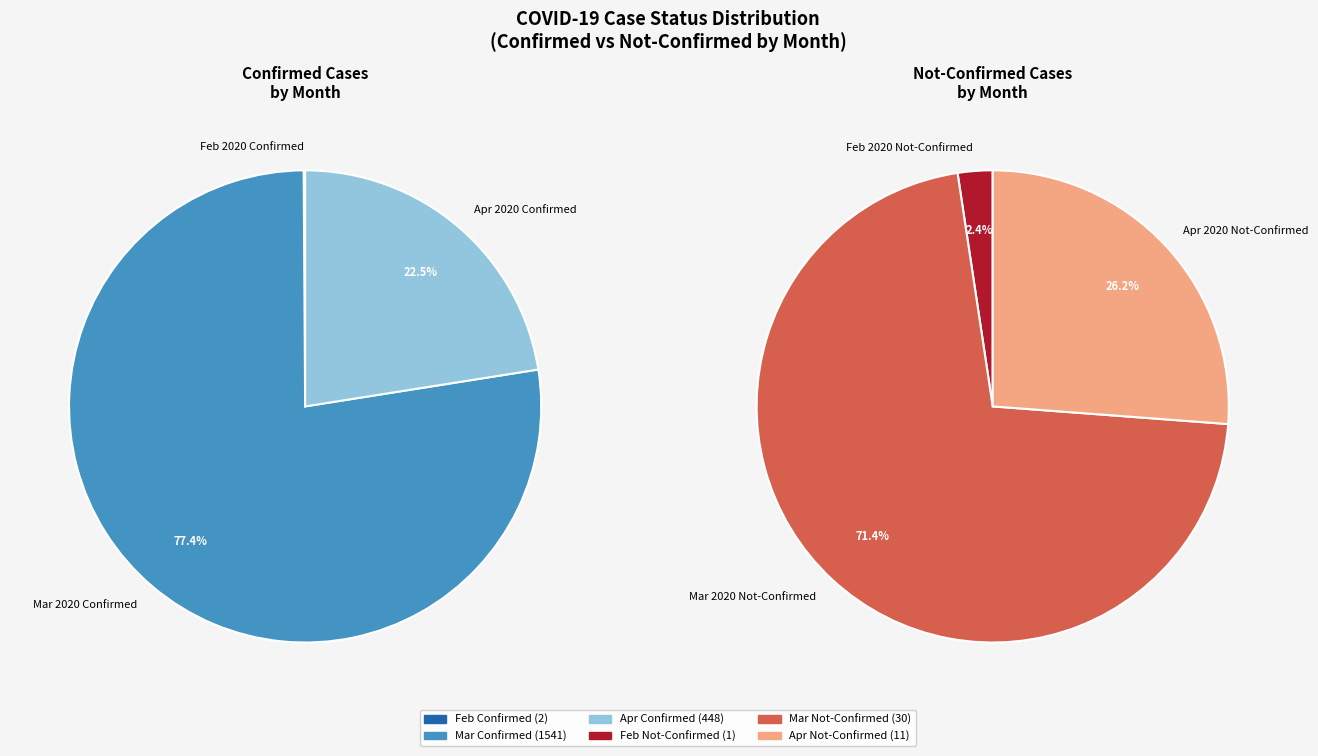

True or false: 8 accounts for 1% of the total.

False